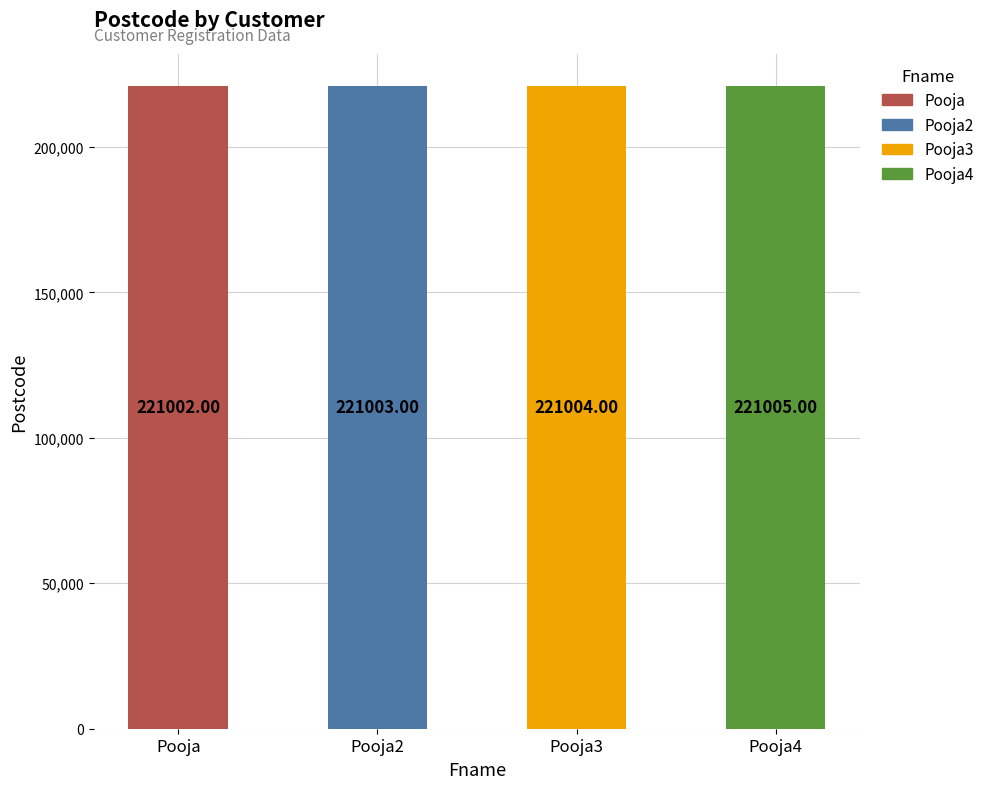

List the labels in order of value, largest first.

Pooja4, Pooja3, Pooja2, Pooja